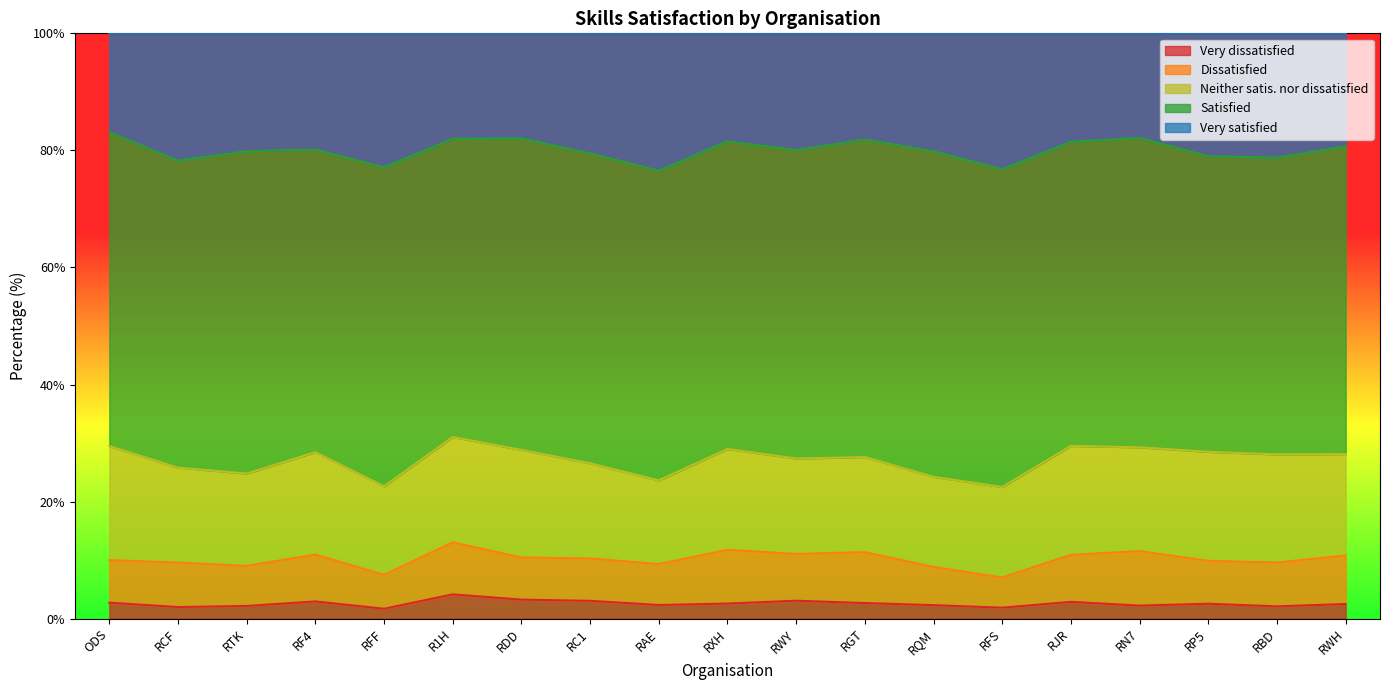

What is the maximum value shown in the chart?

55.6